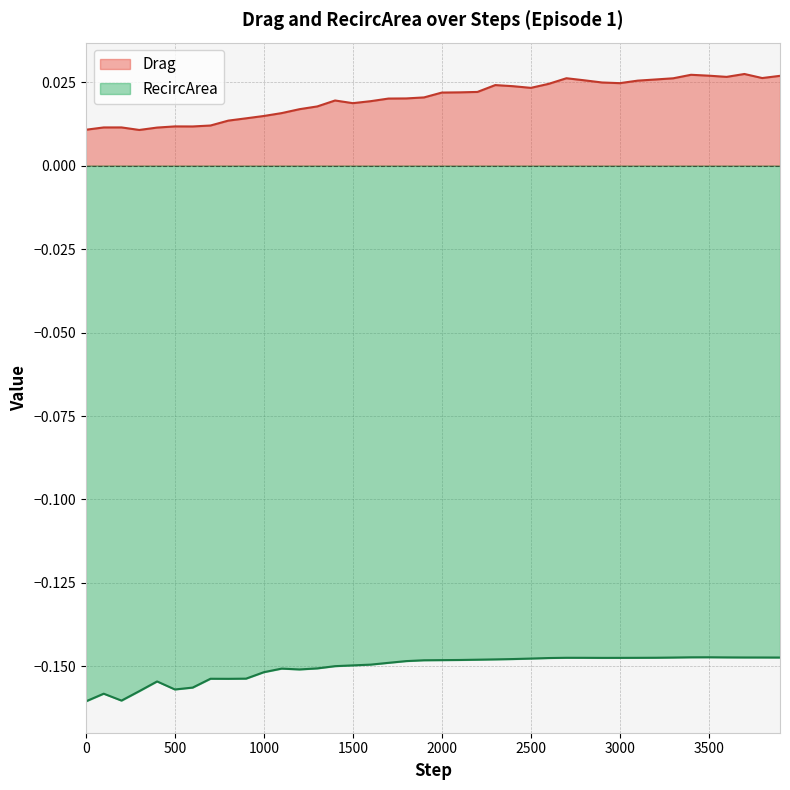

Is it true that Drag equals 0.0 at 3400?

True